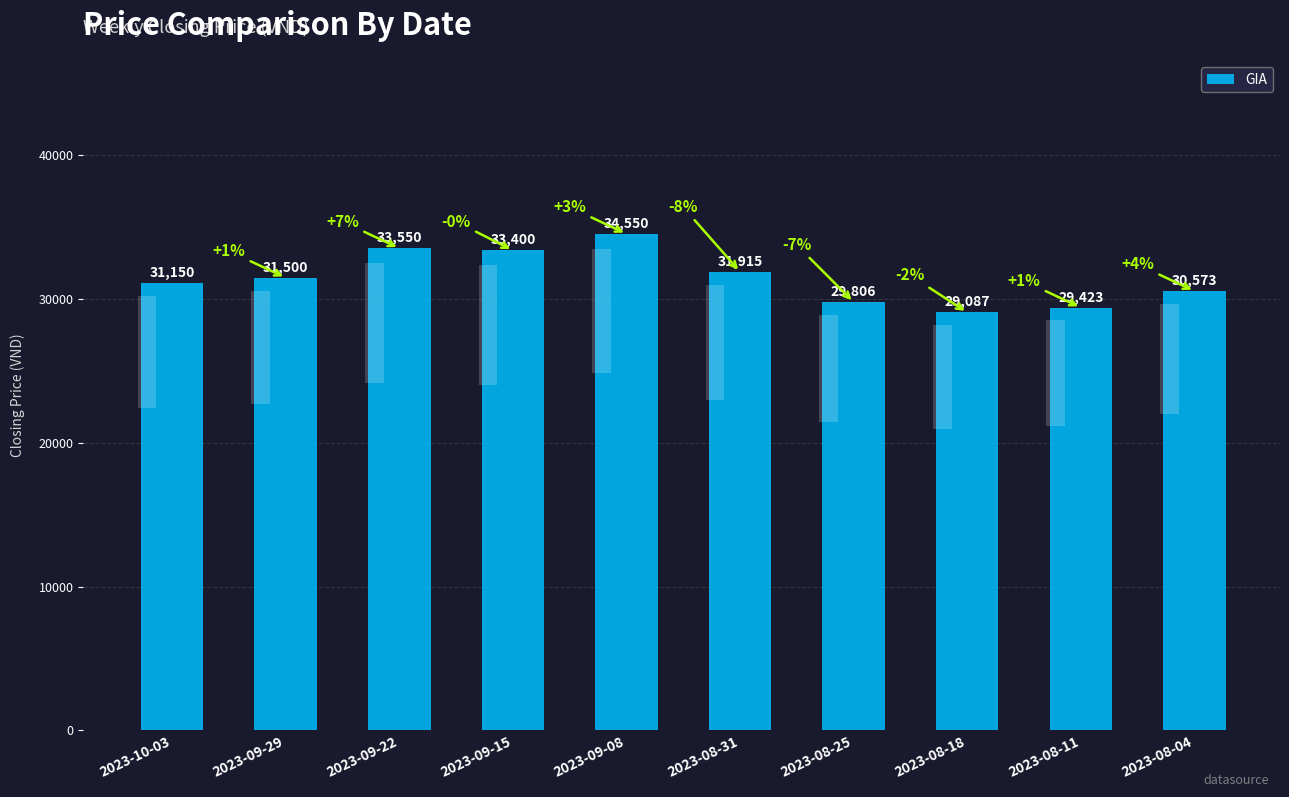

The chart shows a value of 31150 at 2023-10-03. True or false?

True